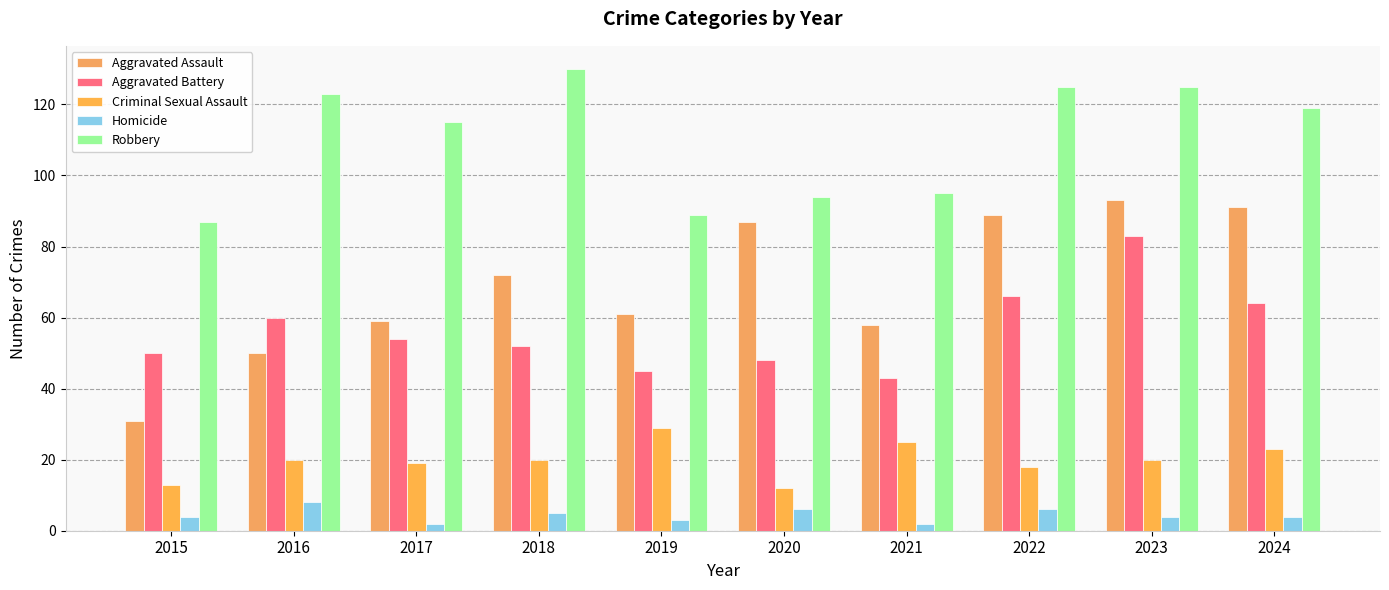

What value does the Robbery series have at 2024?

119